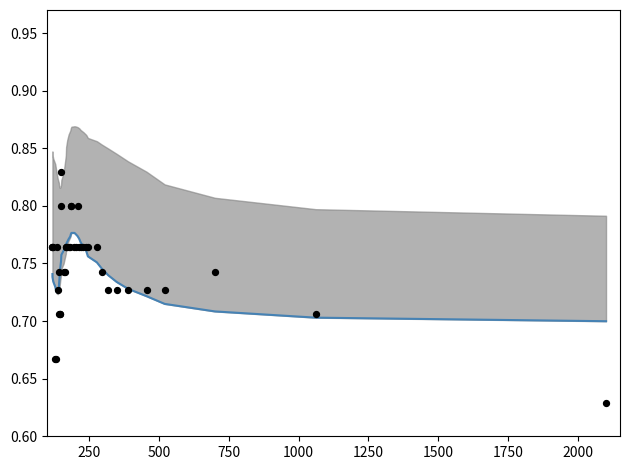

At how many categories does at least one series exceed 0?

40